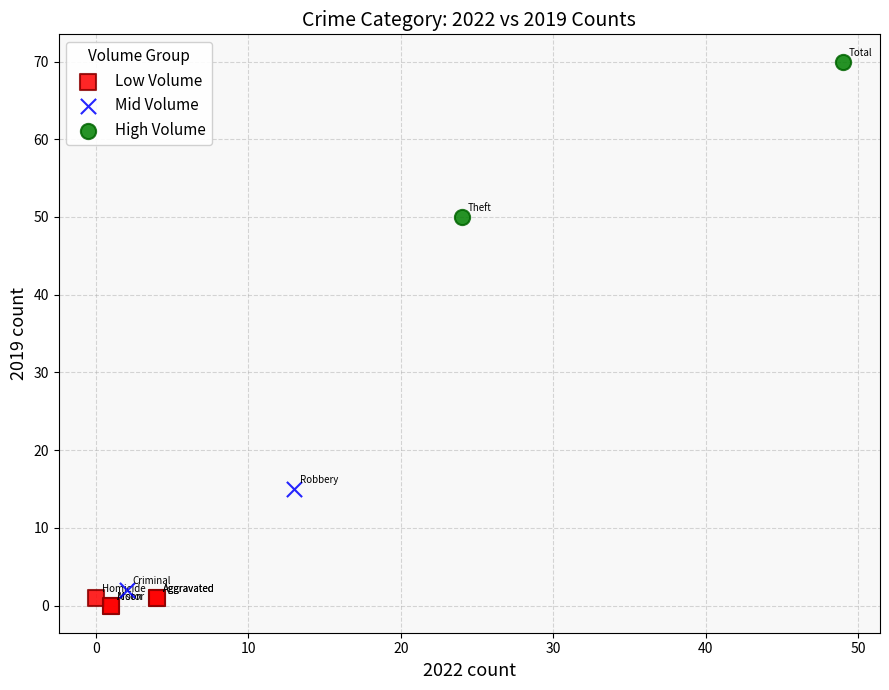

What are all the series names shown in the legend?

Low Volume, Mid Volume, High Volume